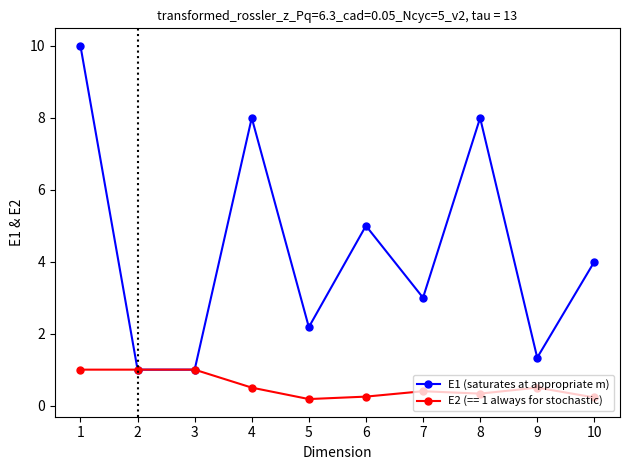

True or false: E1 (saturates at appropriate m) has more than 2 interior local peaks.

True